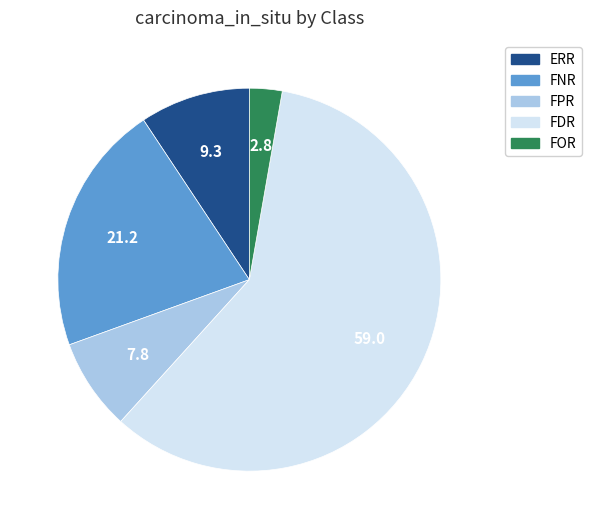

Rank the categories by value from lowest to highest.

FOR, FPR, ERR, FNR, FDR